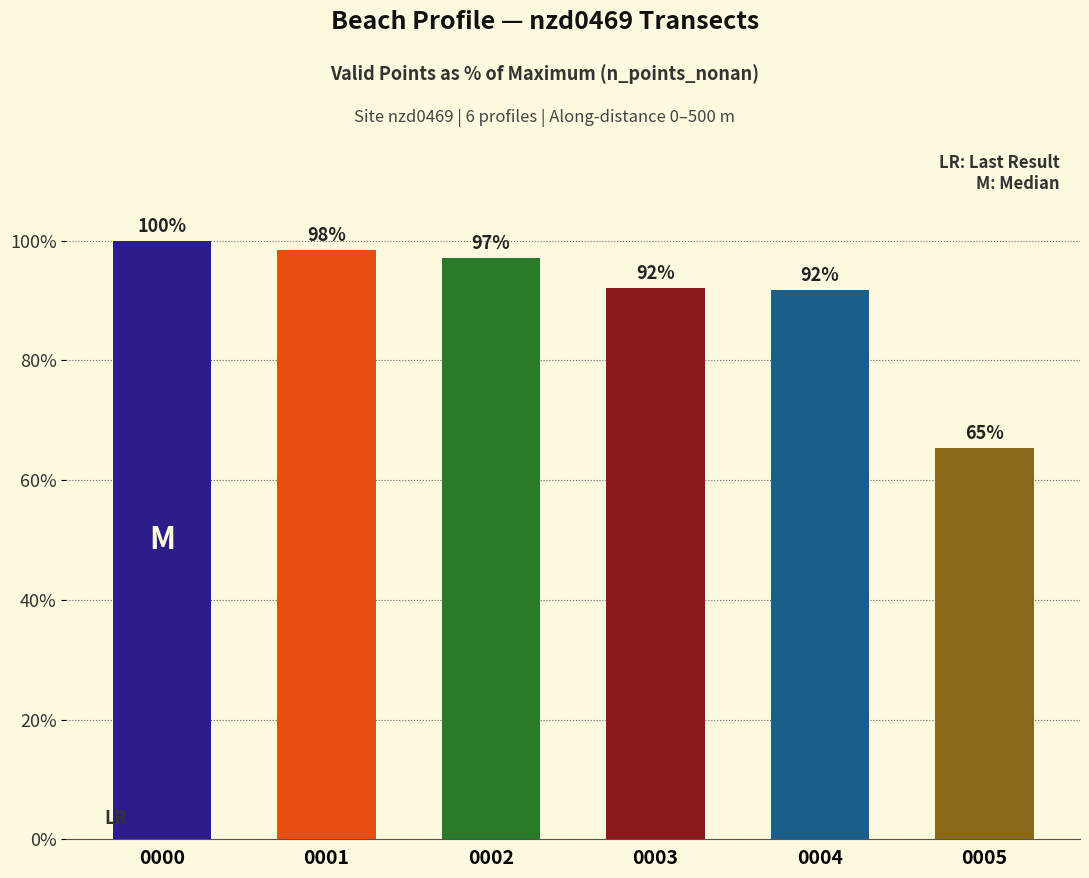

Is it true that the value at 0004 is 91.7?

True